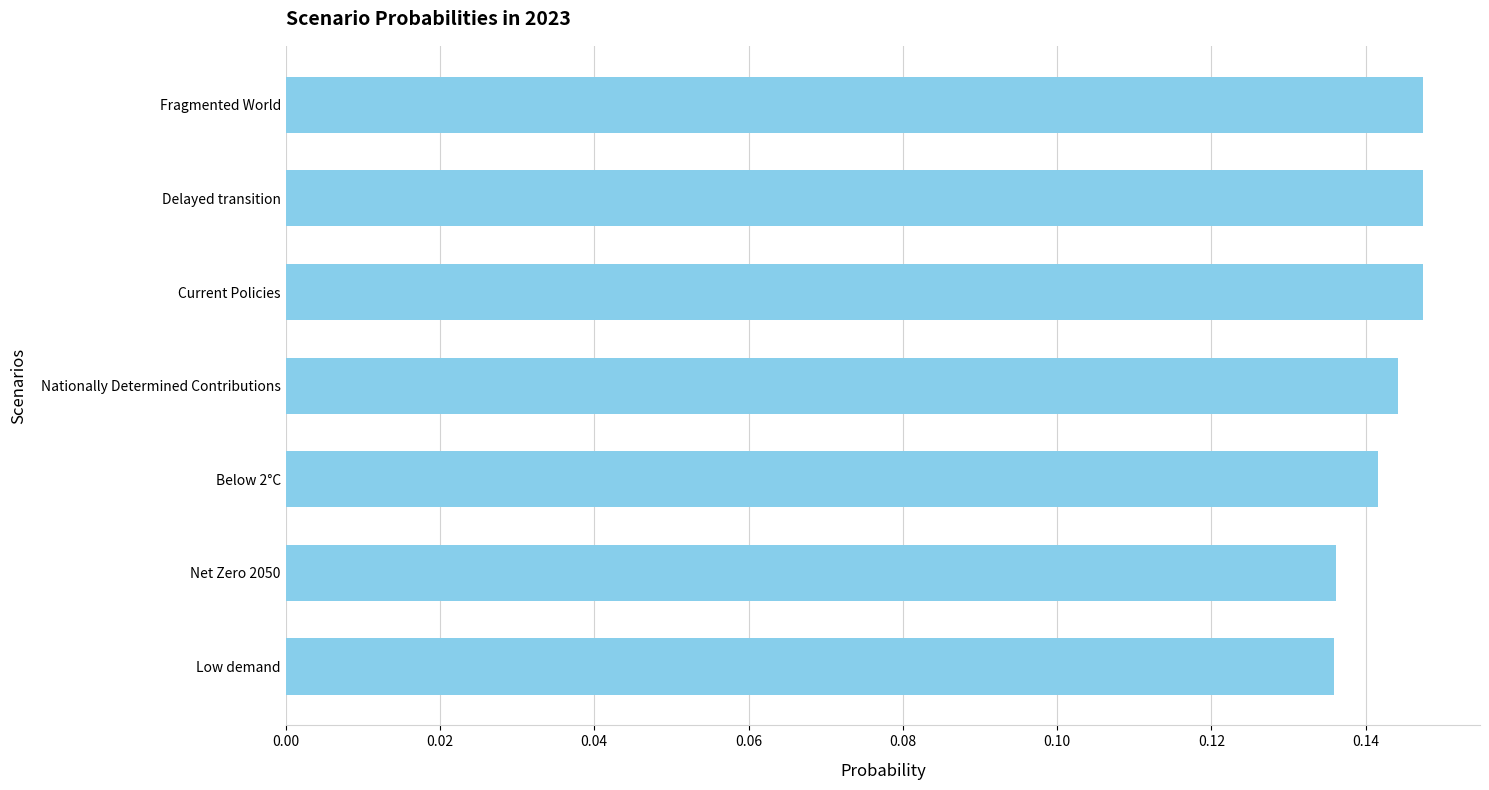

The value at Fragmented World is 0.0. True or false?

False